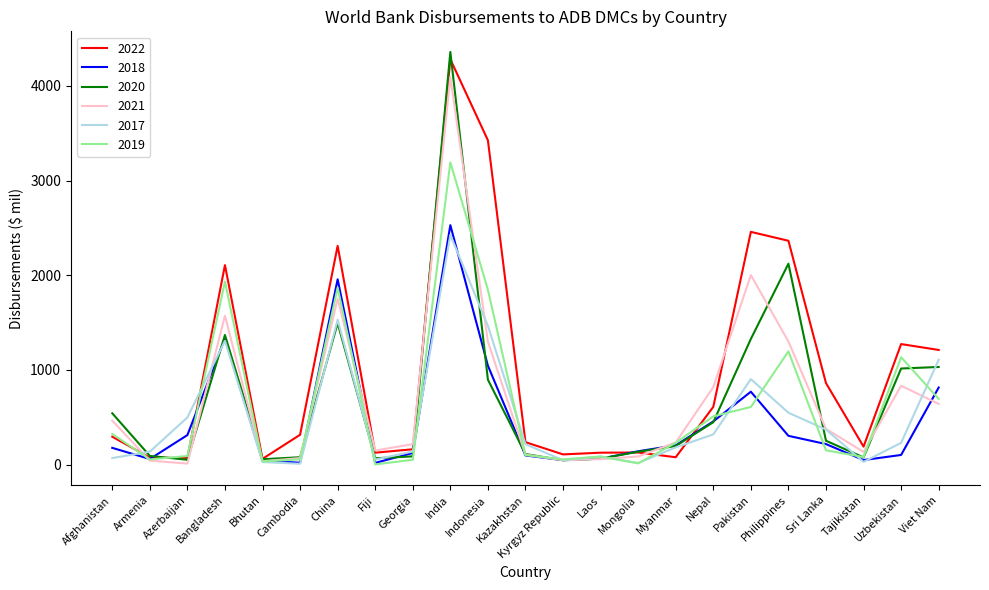

Which category has the highest value across all series?

India